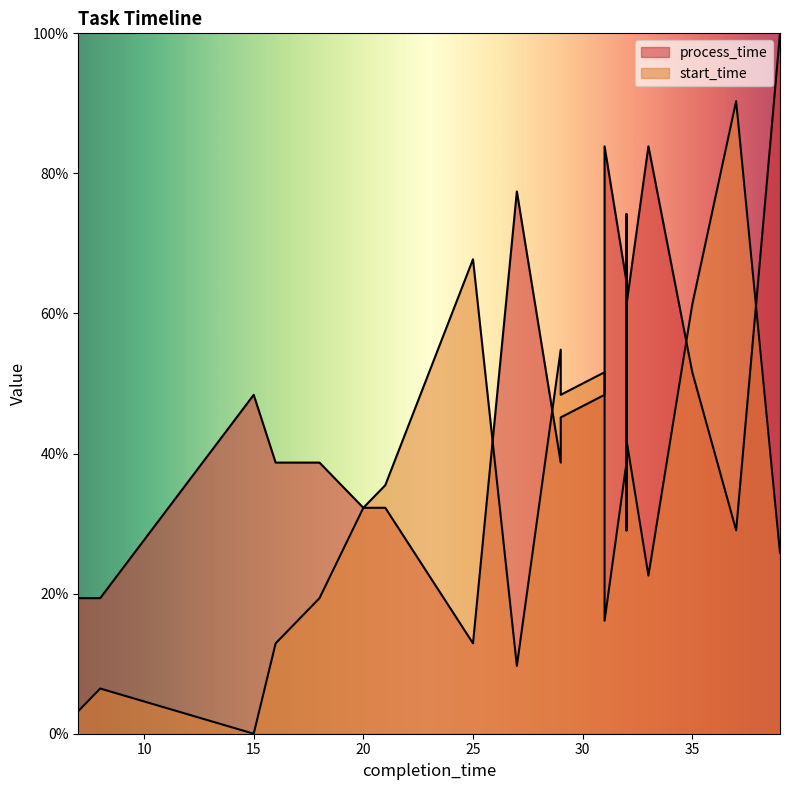

The start_time series shows 74.2 at 32. True or false?

True